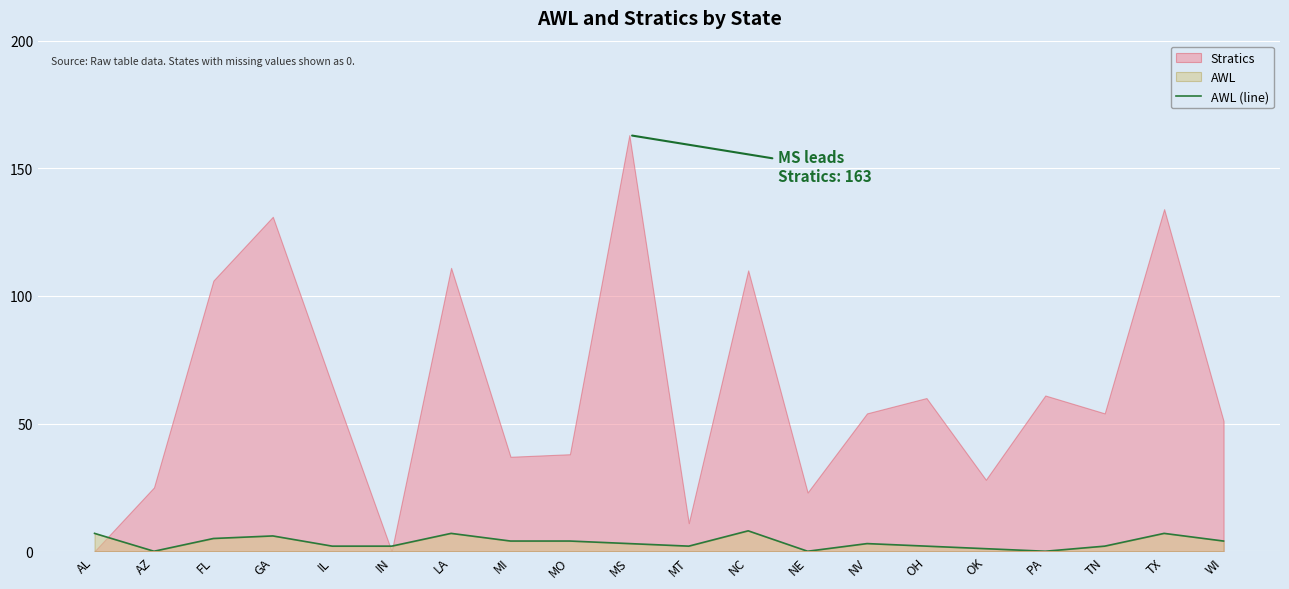

What is the label of the 11th point from the right?

MS